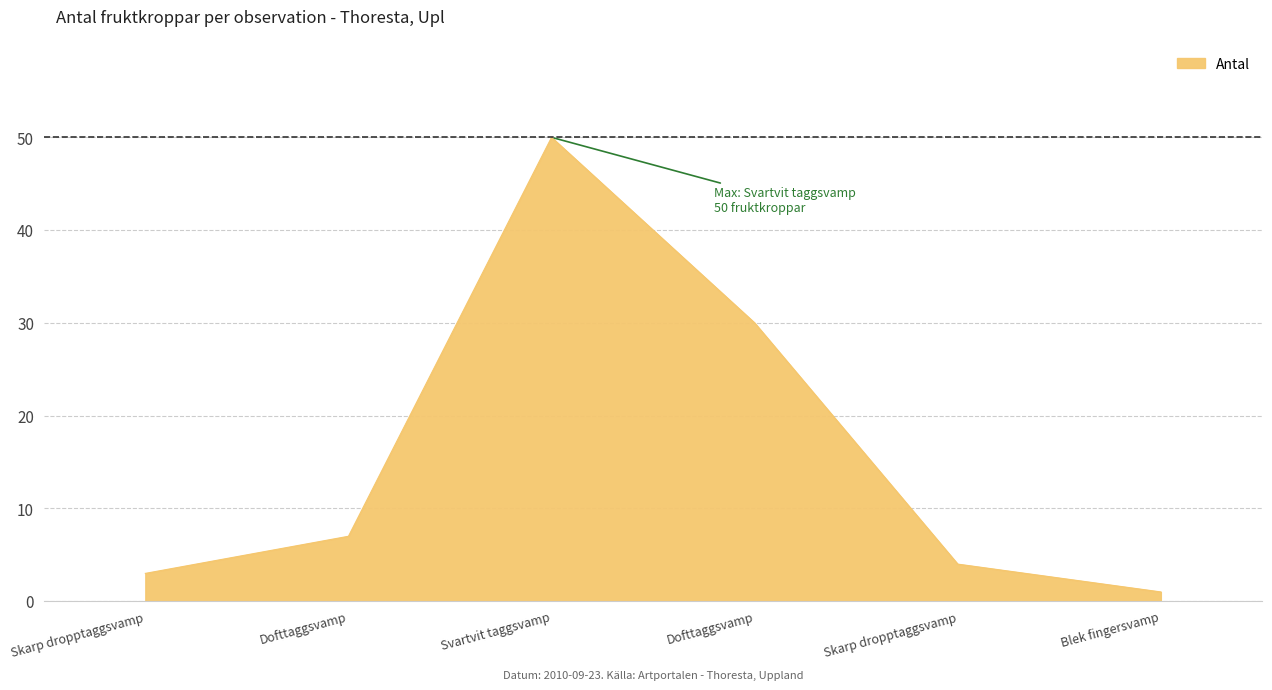

How many distinct data groups are displayed?

1